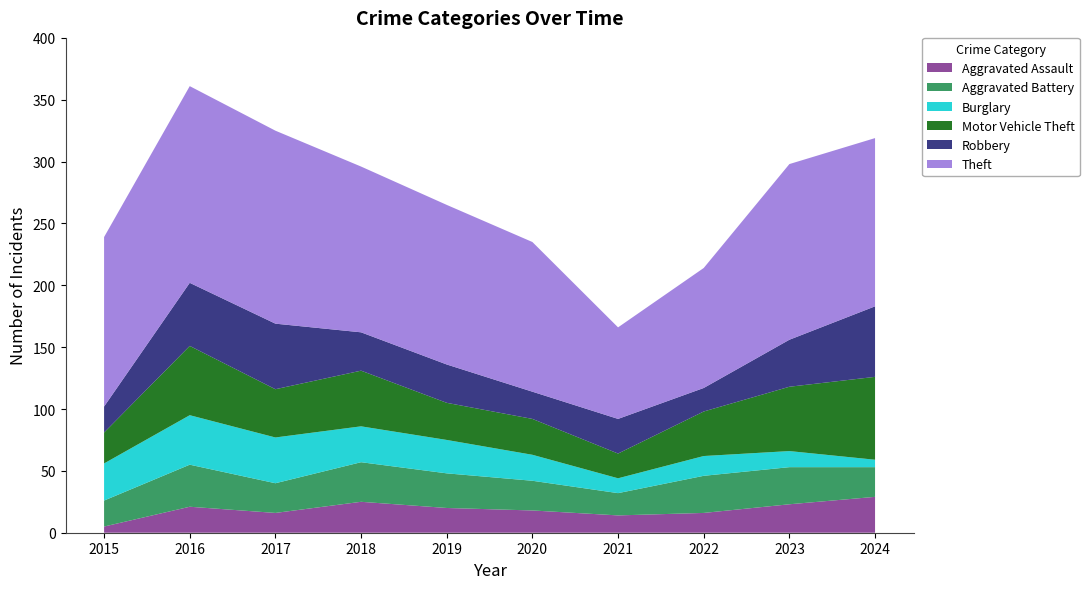

Reading right to left, transcribe all the data shown in this chart.

Aggravated Assault: 2024=29	2023=23	2022=16	2021=14	2020=18	2019=20	2018=25	2017=16	2016=21	2015=5
Aggravated Battery: 2024=24	2023=30	2022=30	2021=18	2020=24	2019=28	2018=32	2017=24	2016=34	2015=21
Burglary: 2024=6	2023=13	2022=16	2021=12	2020=21	2019=27	2018=29	2017=37	2016=40	2015=30
Motor Vehicle Theft: 2024=67	2023=52	2022=36	2021=20	2020=29	2019=30	2018=45	2017=39	2016=56	2015=25
Robbery: 2024=57	2023=38	2022=19	2021=28	2020=22	2019=31	2018=31	2017=53	2016=51	2015=21
Theft: 2024=136	2023=142	2022=97	2021=74	2020=121	2019=129	2018=134	2017=156	2016=159	2015=137